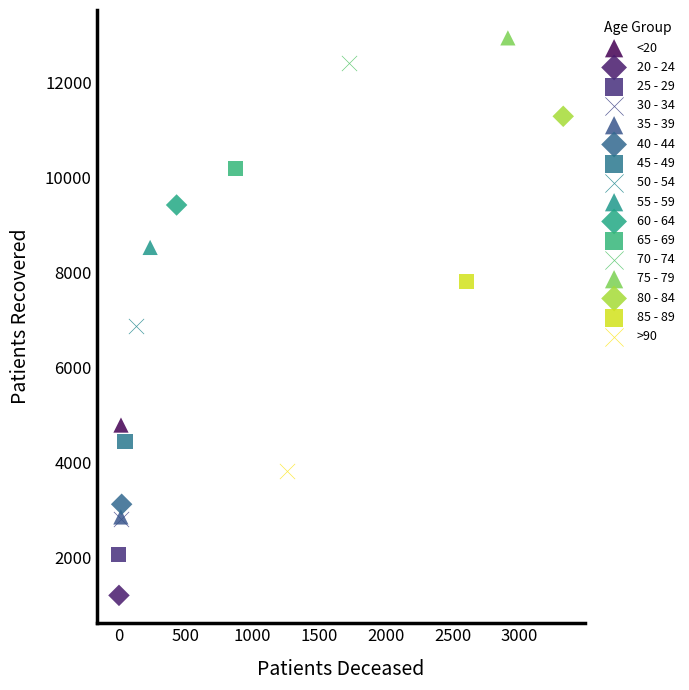

What are all the series names shown in the legend?

<20, 20 - 24, 25 - 29, 30 - 34, 35 - 39, 40 - 44, 45 - 49, 50 - 54, 55 - 59, 60 - 64, 65 - 69, 70 - 74, 75 - 79, 80 - 84, 85 - 89, >90